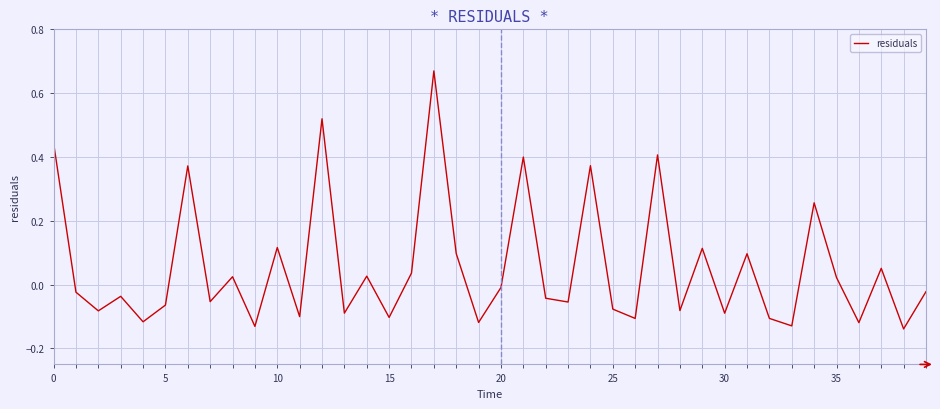

Does the chart have visible grid lines?

Yes